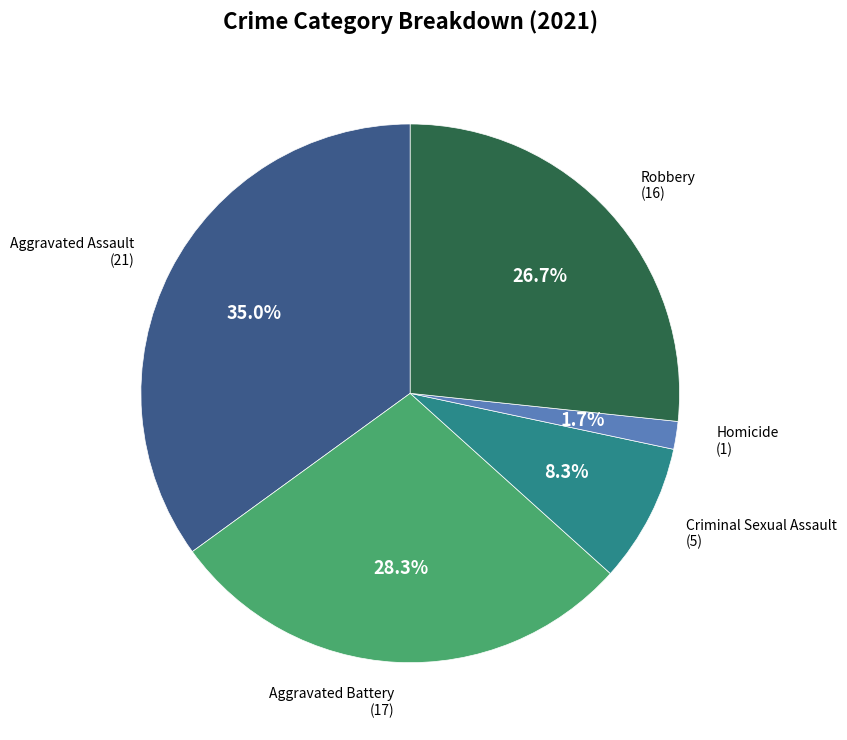

To the nearest percent, what percentage of the pie is Criminal Sexual Assault?

8%